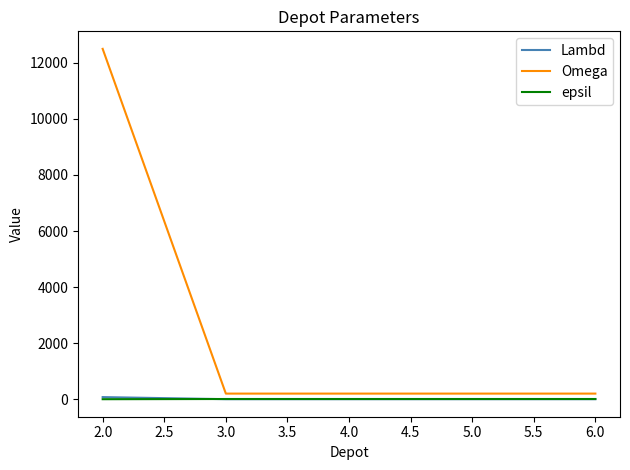

Which series has the widest spread of values?

Omega